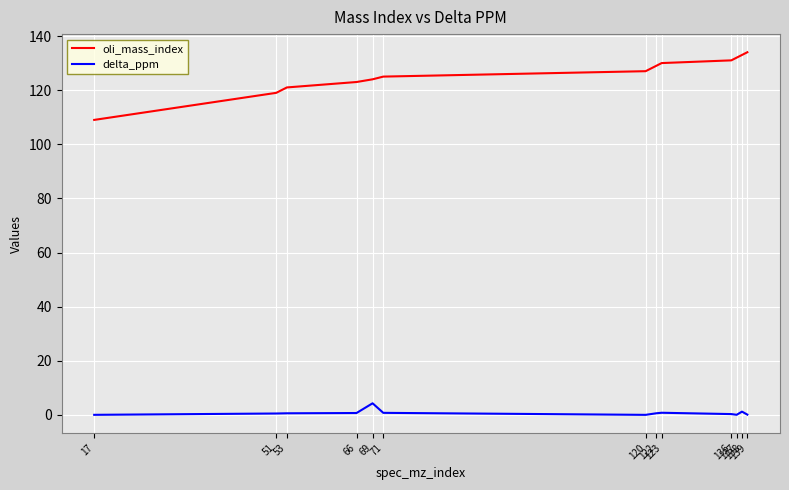

True or false: oli_mass_index and delta_ppm intersect in this chart.

False